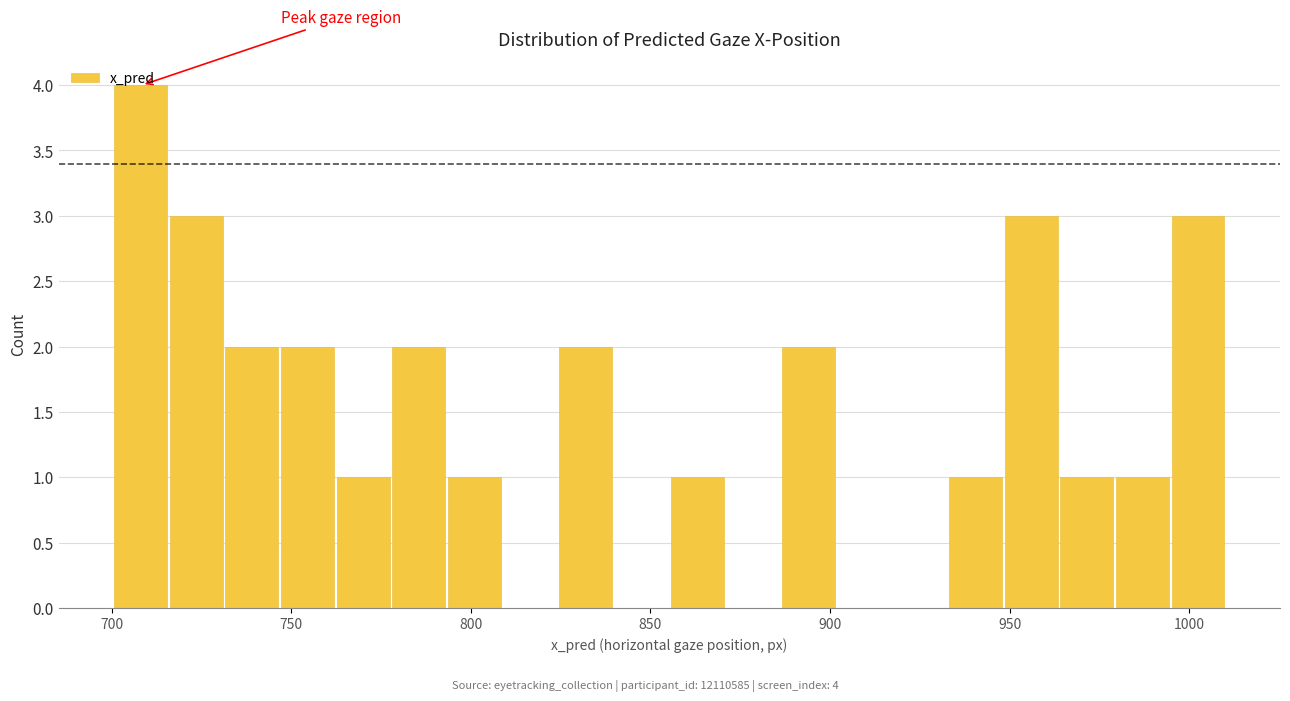

Read against the x-axis, roughly where is the centre of the tallest bar?

710